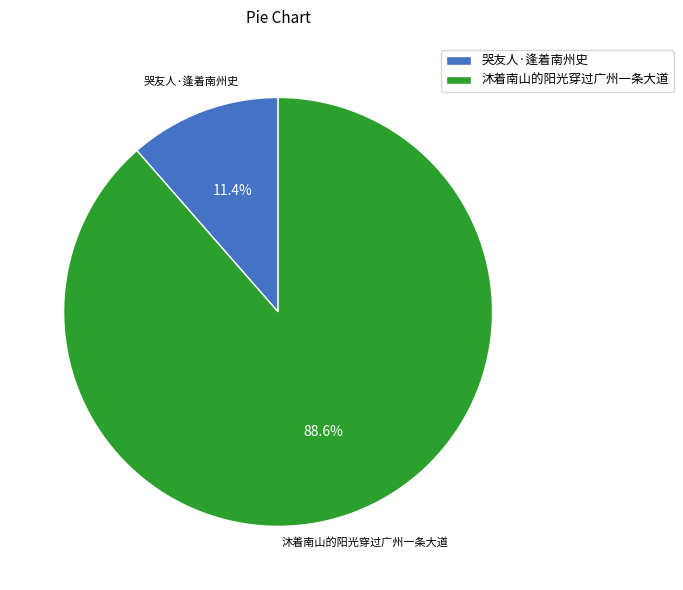

Is there any slice that represents more than half of the pie?

Yes